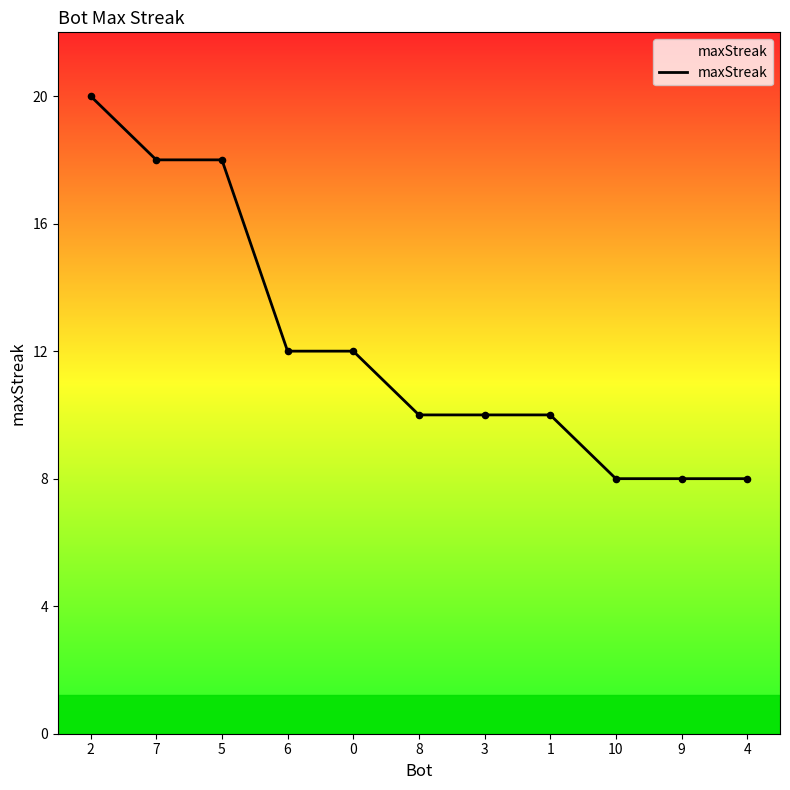

What is the change in value from 2 to 1?

-10